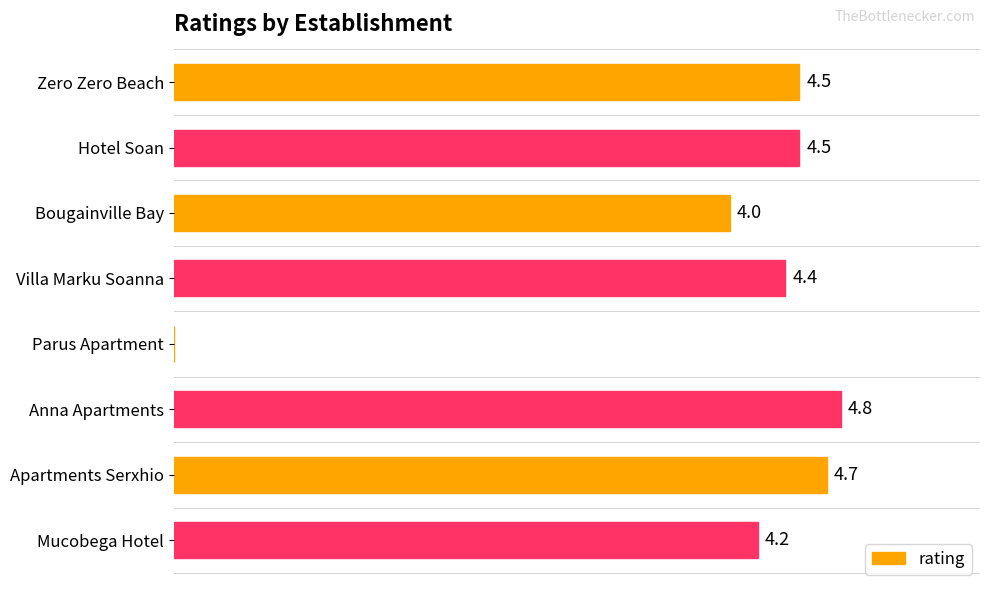

Between Apartments Serxhio and Hotel Soan, which is larger?

Apartments Serxhio